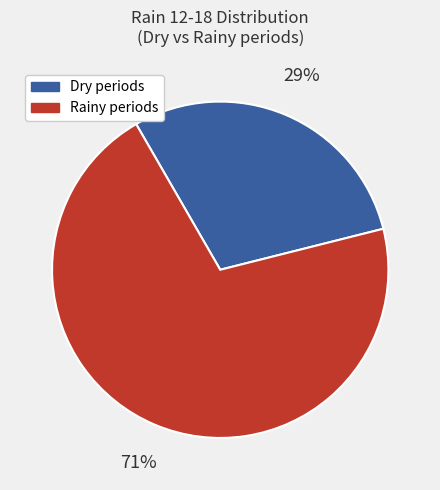

Does any single category account for the majority?

Yes